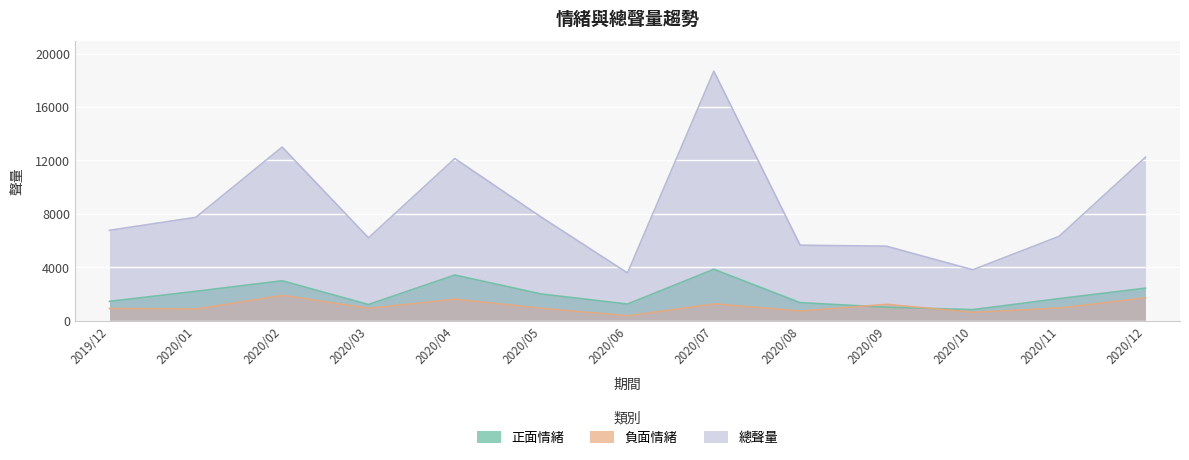

Where is 總聲量 nearest to the value 11126?

2020/04